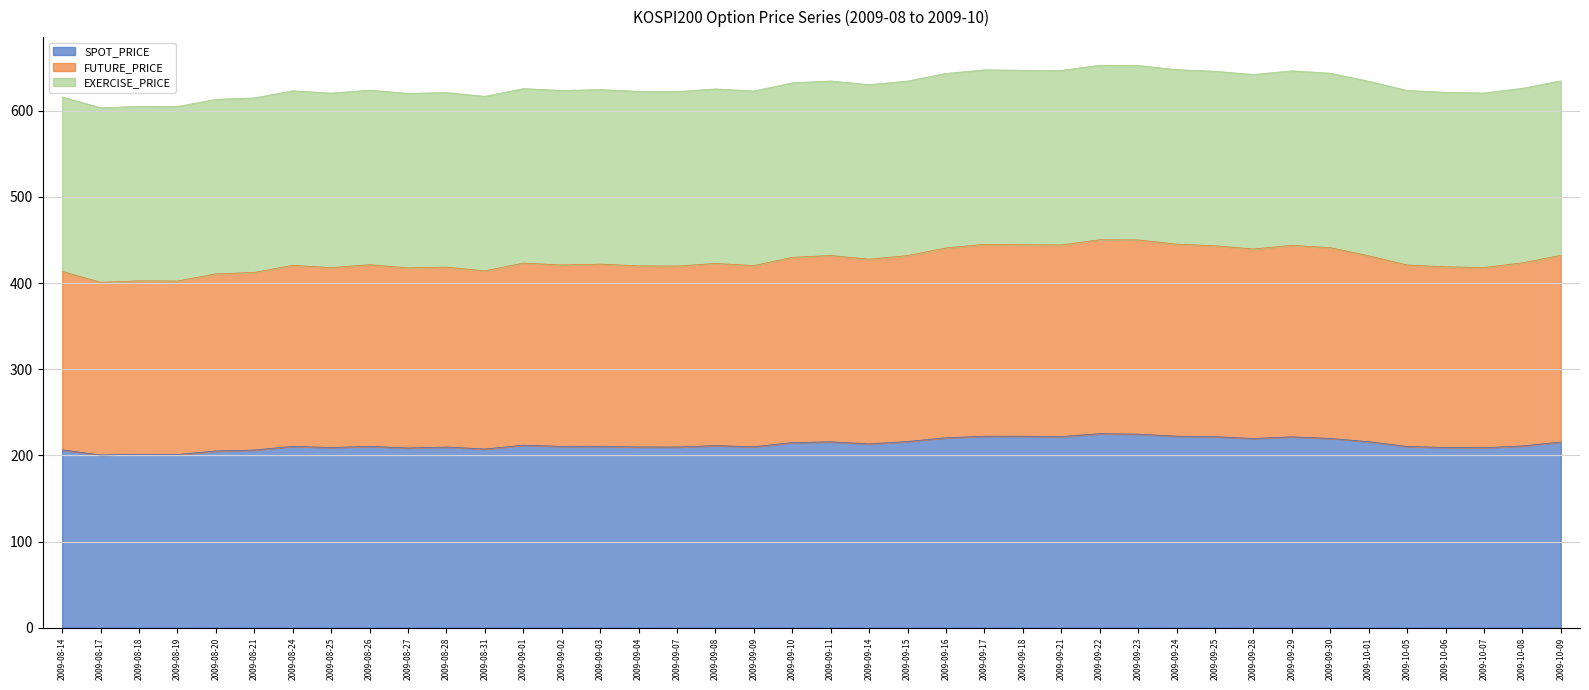

At which category does FUTURE_PRICE reach its first local peak?

2009-08-18